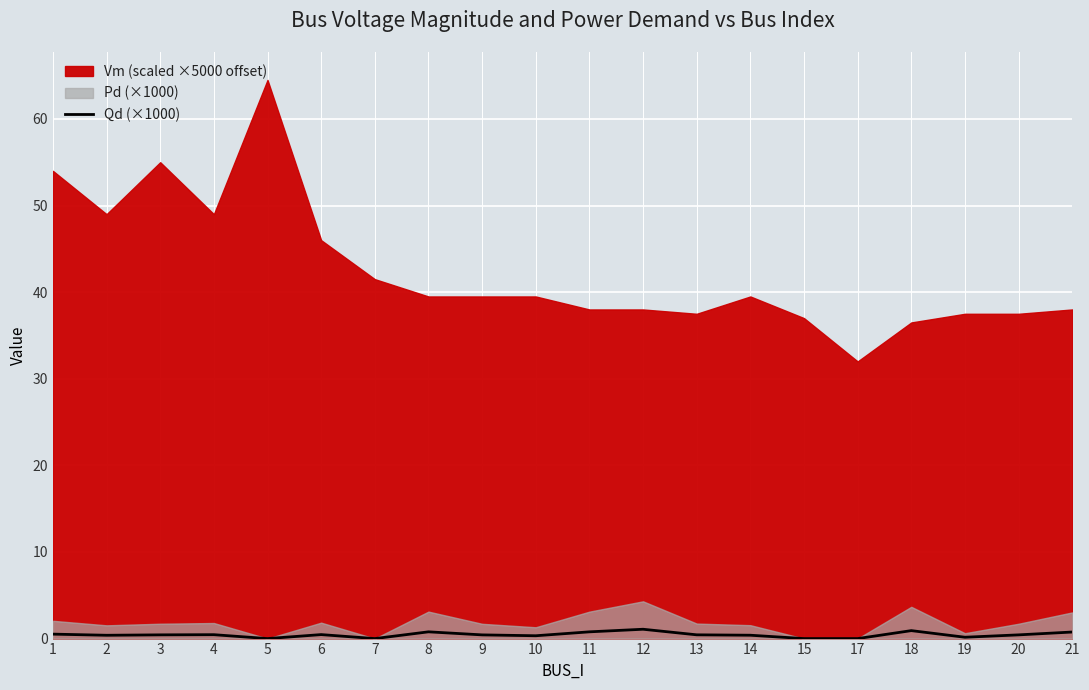

How many interior local peaks (higher than both neighbors) does the data have?

5